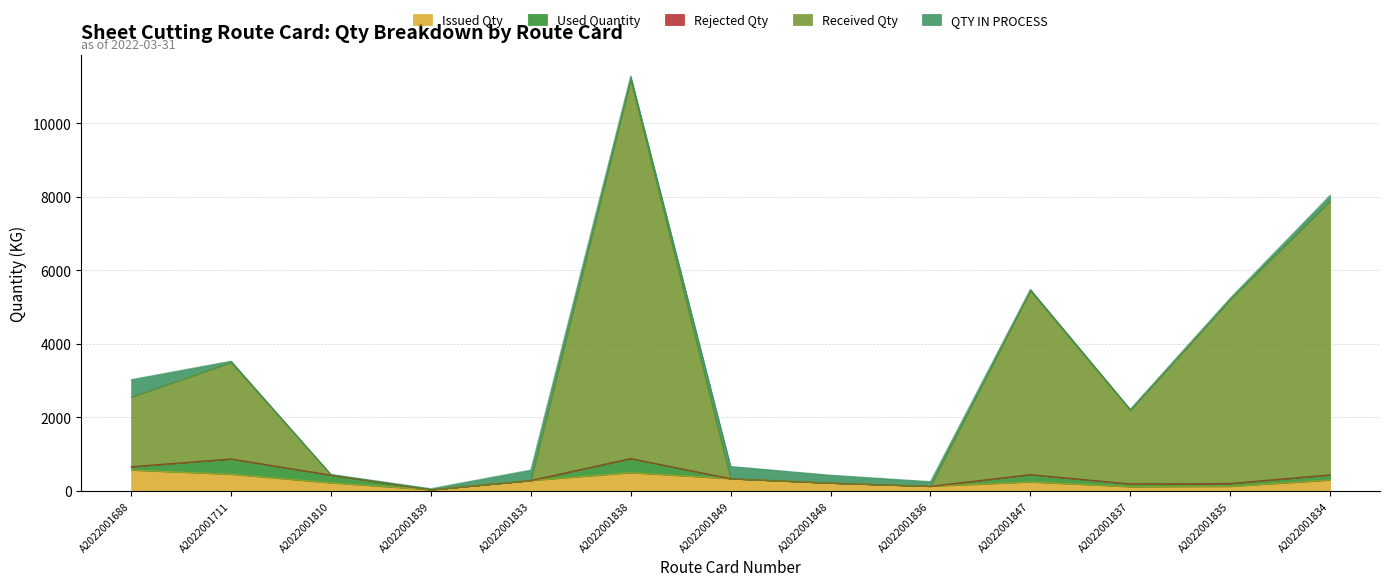

True or false: Issued Qty and Rejected Qty cross at least once.

False